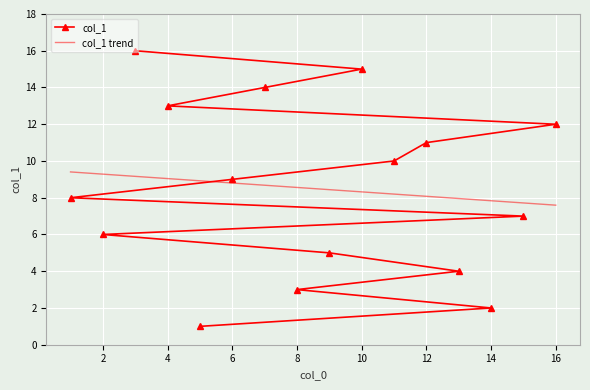

After their last crossing, which series has the higher values: col_1 or col_1 trend?

col_1